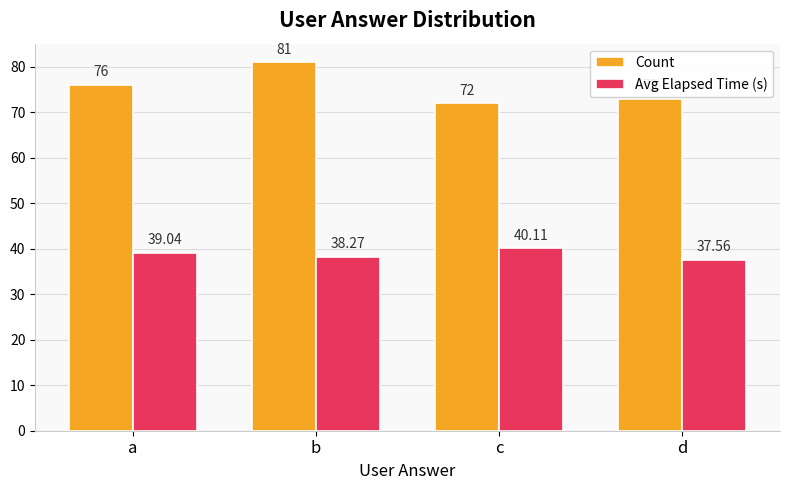

Which series has the largest total across all categories?

Count